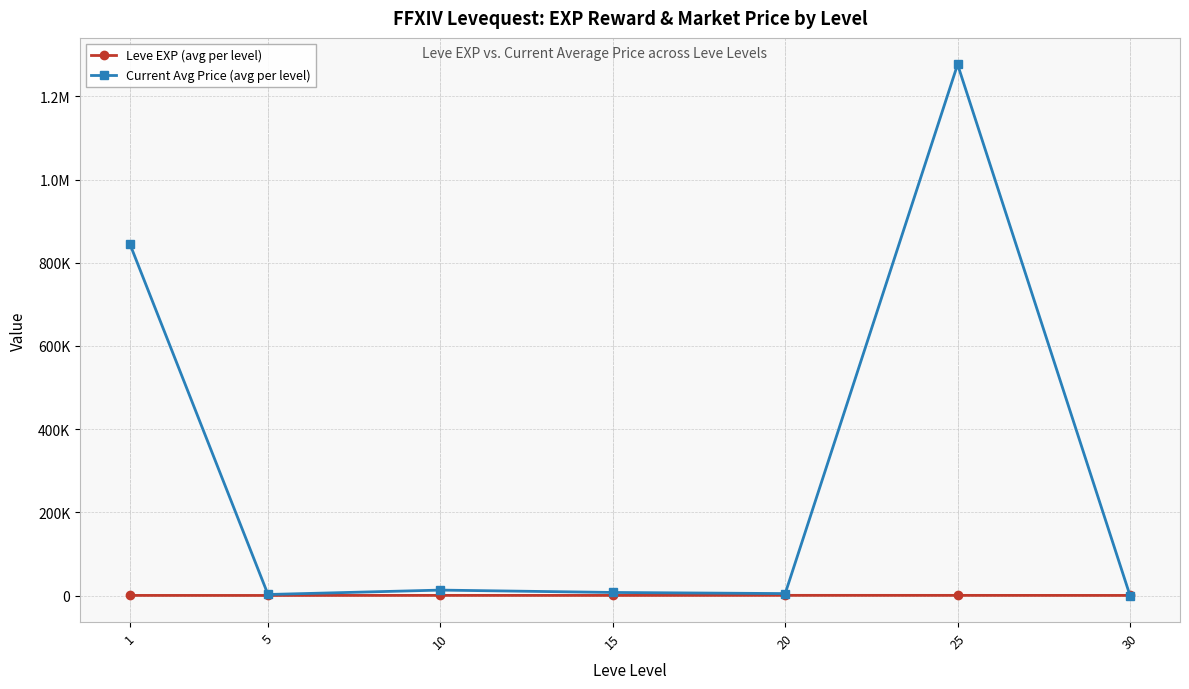

Between 30 and 15, which is larger?

15